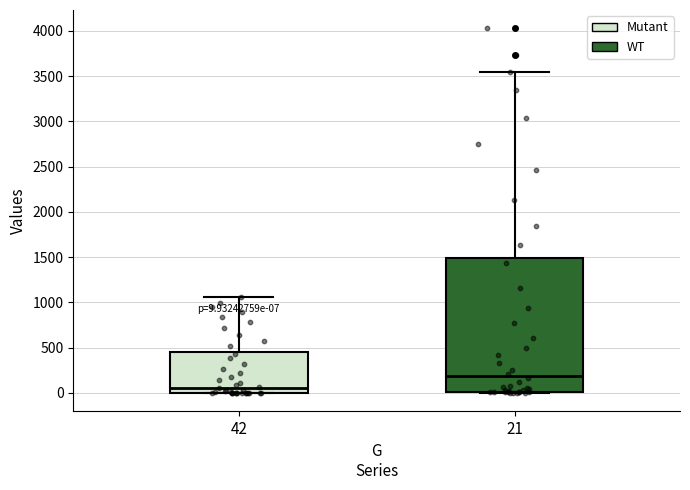

Which box is the tallest, from its lower edge to its upper edge?

21